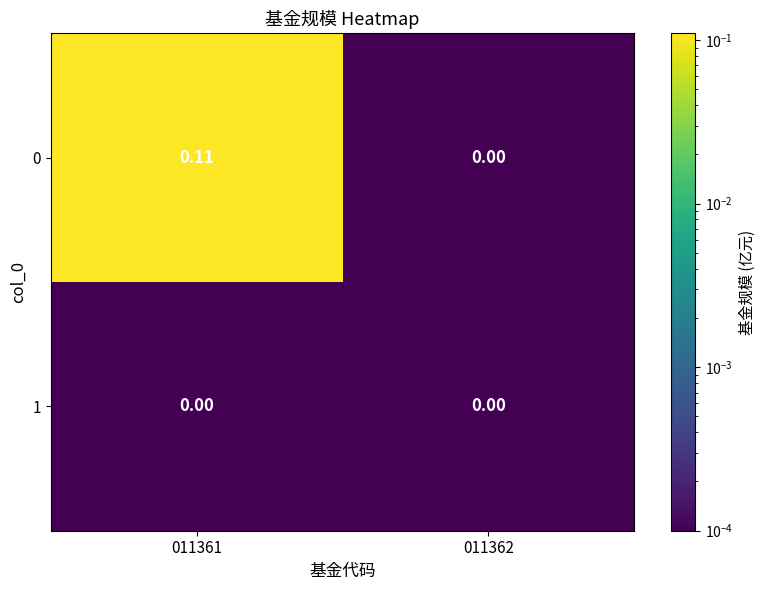

Rank the series by their average value, from highest to lowest.

0, 1